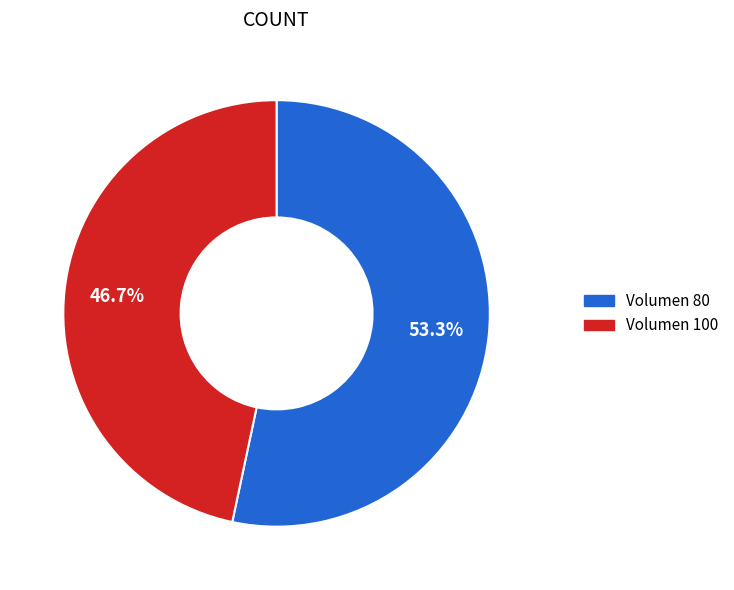

The Volumen 80 slice represents 53% of the pie. True or false?

True